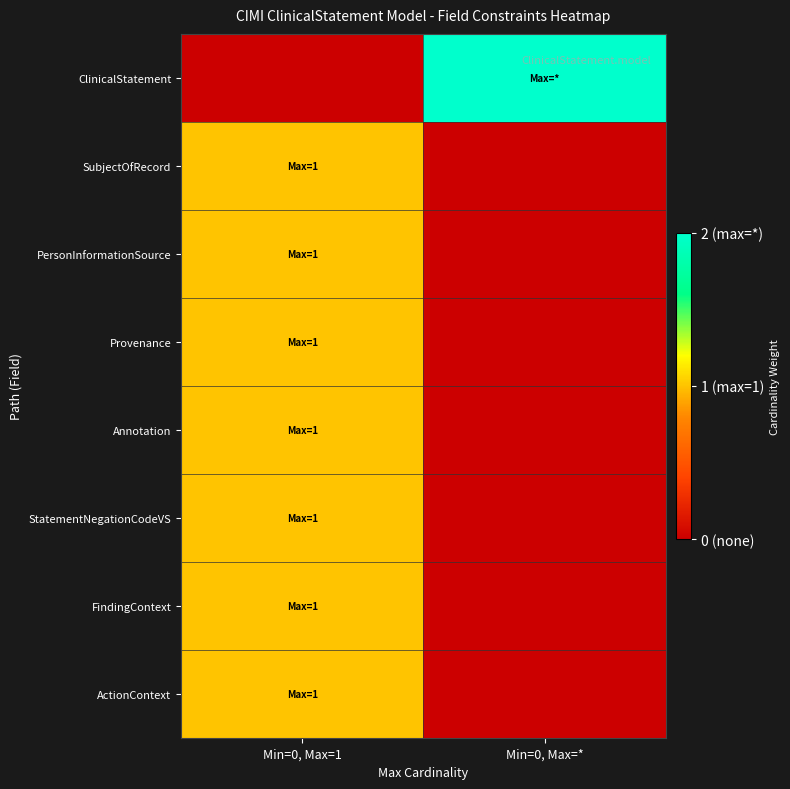

Reading left to right, what are all the values shown in this chart?

ClinicalStatement: Min=0, Max=1=0	Min=0, Max=*=2
SubjectOfRecord: Min=0, Max=1=1	Min=0, Max=*=0
PersonInformationSource: Min=0, Max=1=1	Min=0, Max=*=0
Provenance: Min=0, Max=1=1	Min=0, Max=*=0
Annotation: Min=0, Max=1=1	Min=0, Max=*=0
StatementNegationCodeVS: Min=0, Max=1=1	Min=0, Max=*=0
FindingContext: Min=0, Max=1=1	Min=0, Max=*=0
ActionContext: Min=0, Max=1=1	Min=0, Max=*=0